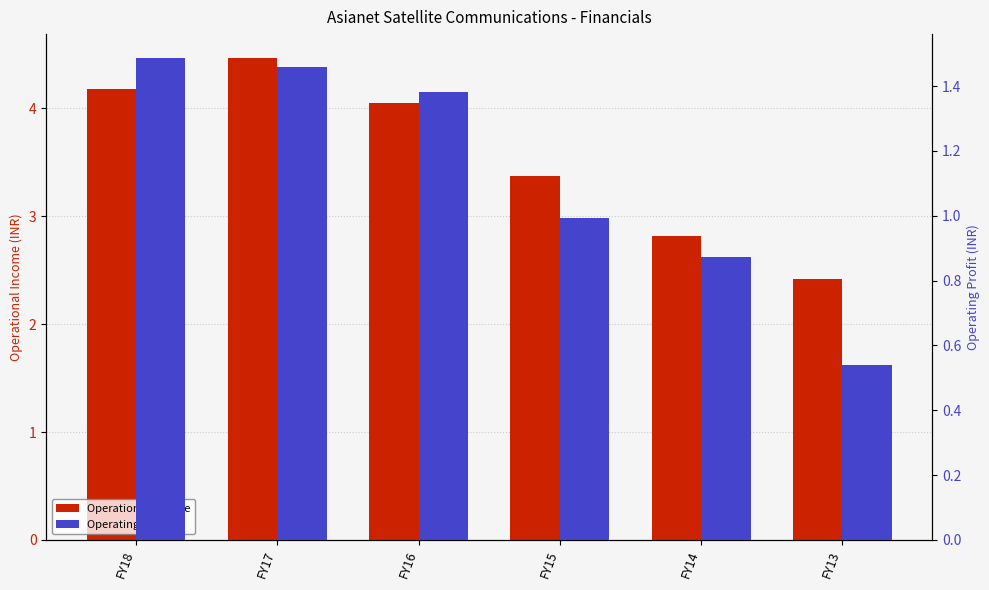

Is it true that Operating Profit equals 1.4 at FY16?

True